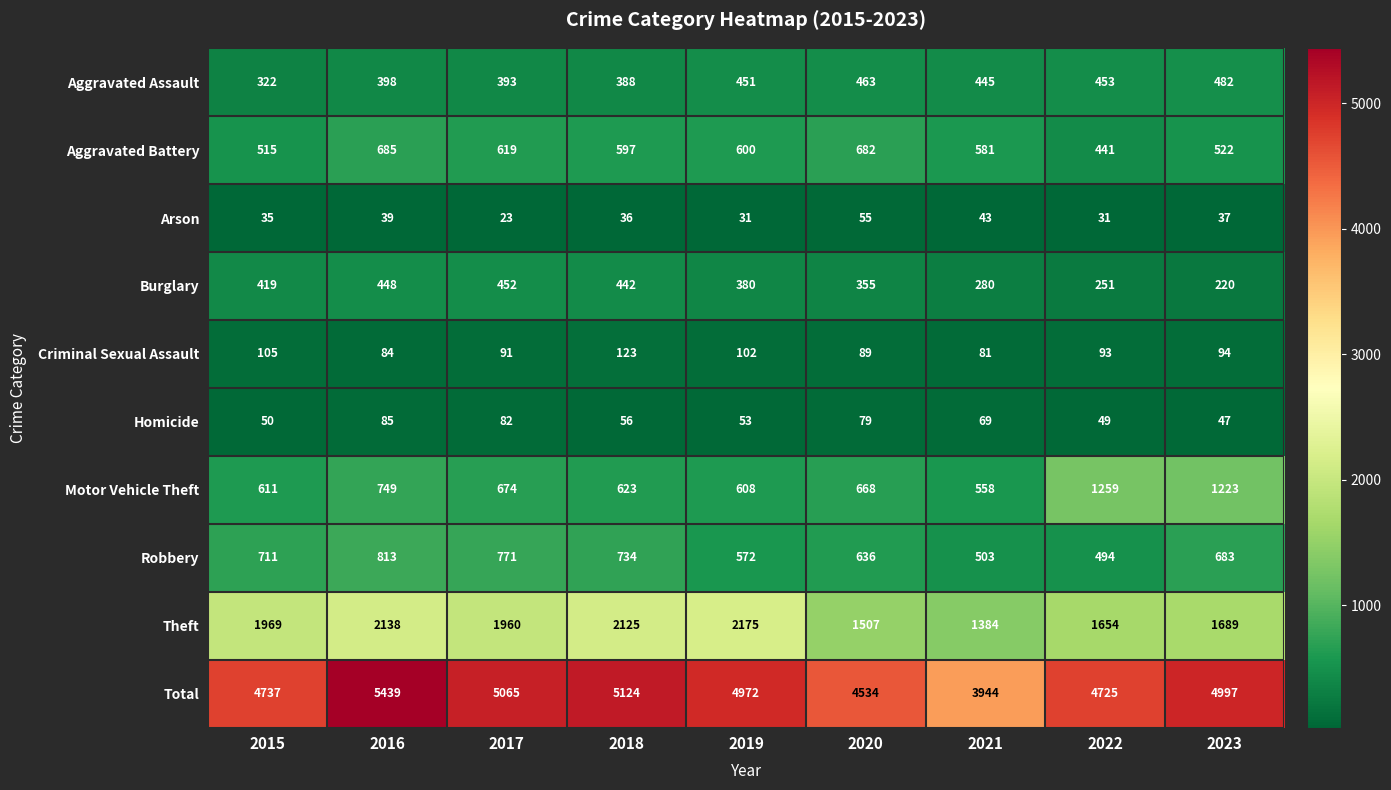

Read the Motor Vehicle Theft value at 2018.

623